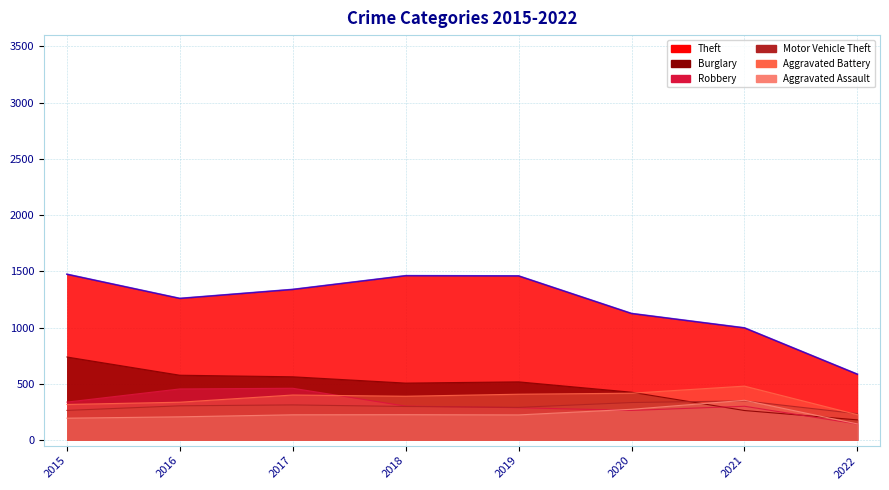

How many categories are shown in the chart?

8